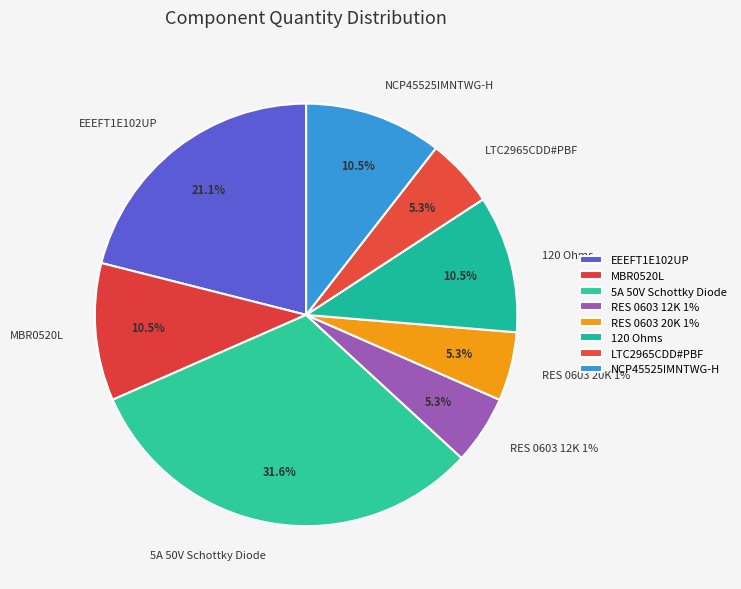

What is the total percentage of 5A 50V Schottky Diode and NCP45525IMNTWG-H?

42.1%